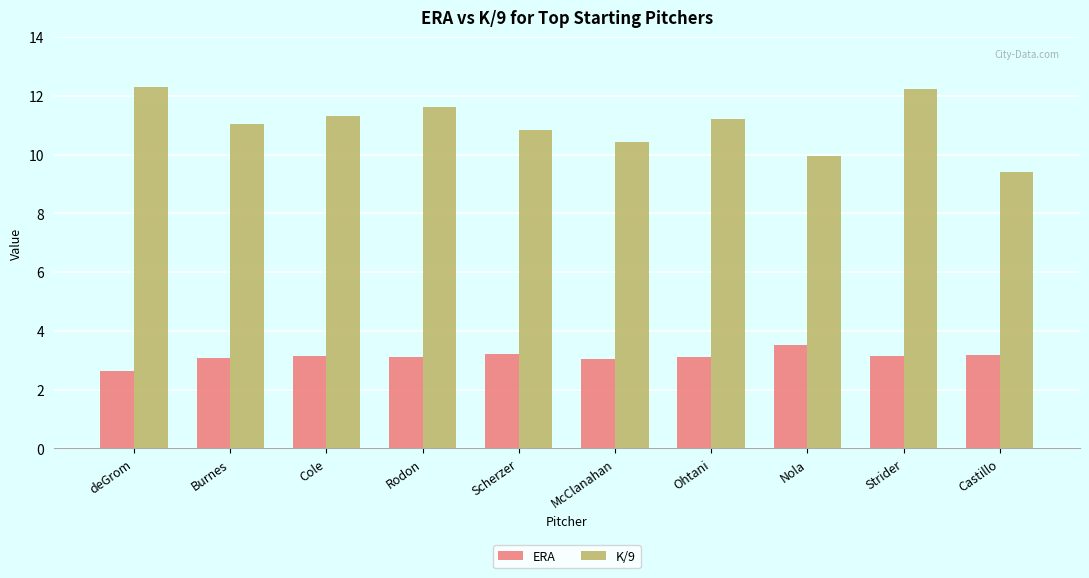

What is the difference between the highest and lowest values at Rodon?

8.5